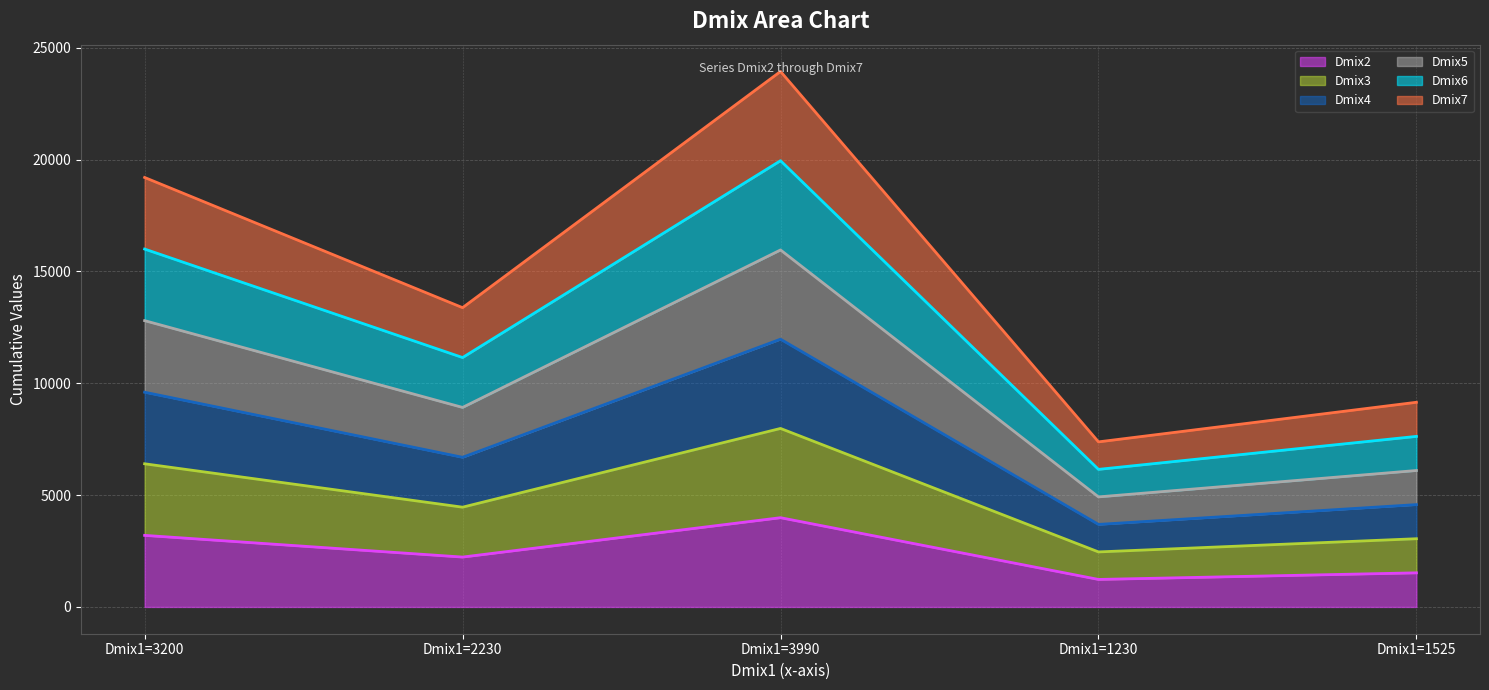

List the series in order of their overall mean, highest first.

Dmix7, Dmix6, Dmix5, Dmix4, Dmix3, Dmix2